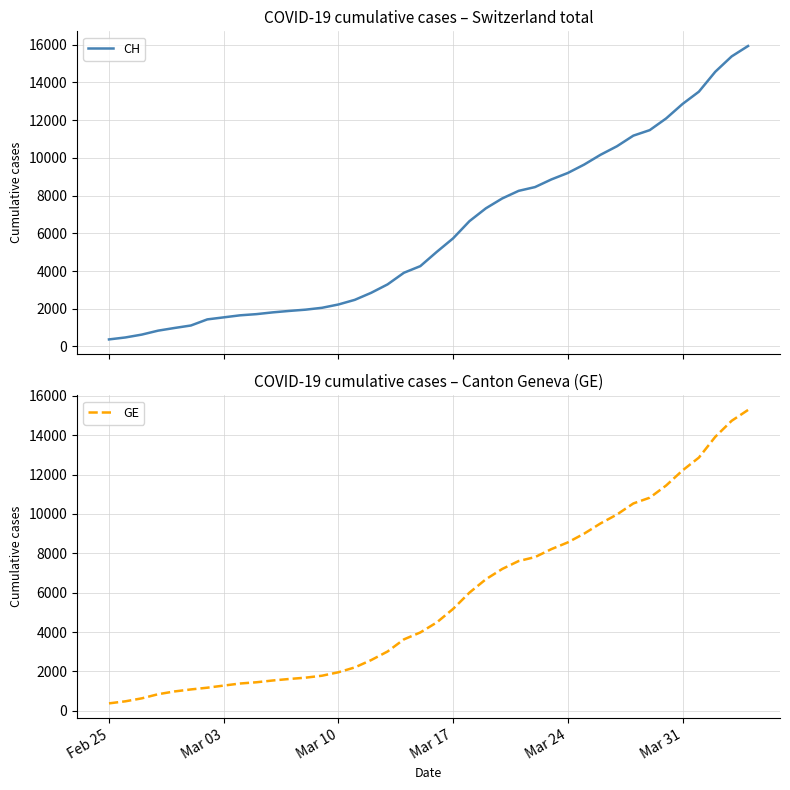

What are all the series names shown in the legend?

CH, GE